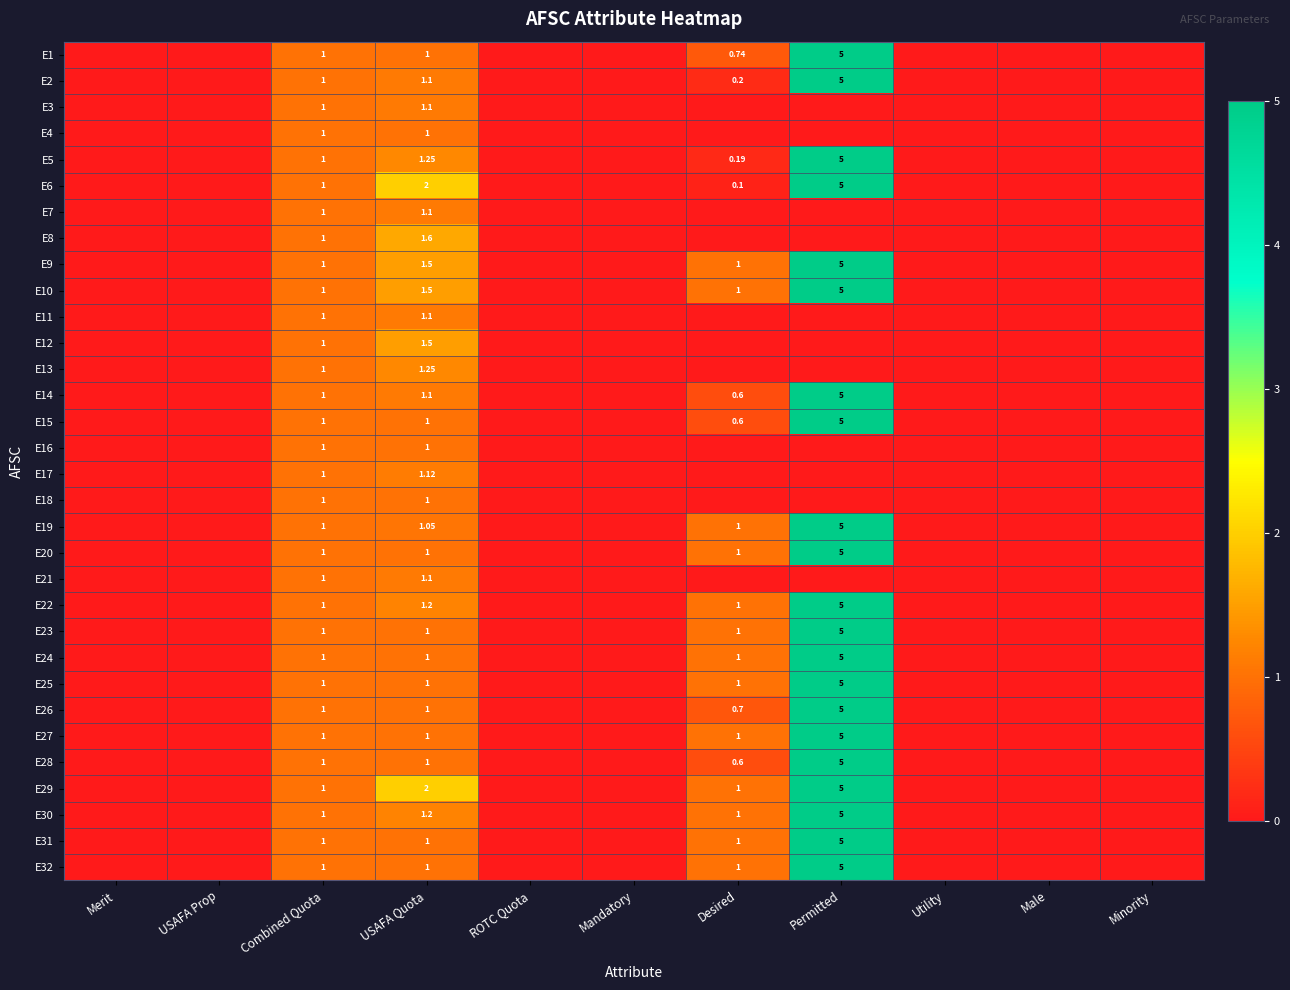

True or false: E9 has a value of 3.1 at Mandatory.

False